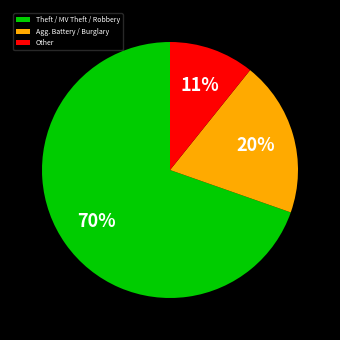

Rank the categories by value from highest to lowest.

Theft / MV Theft / Robbery, Agg. Battery / Burglary, Other